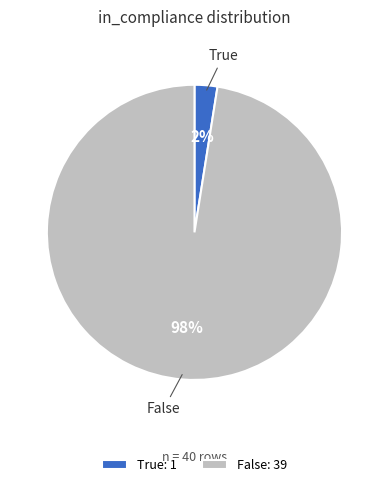

Which has a higher value, False or True?

False